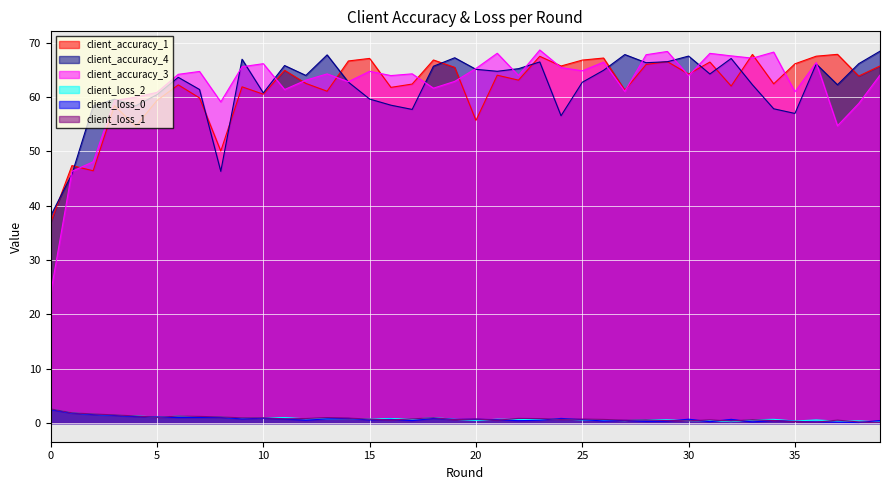

What is the difference between the second highest and second lowest values in the client_accuracy_1 series?

21.4